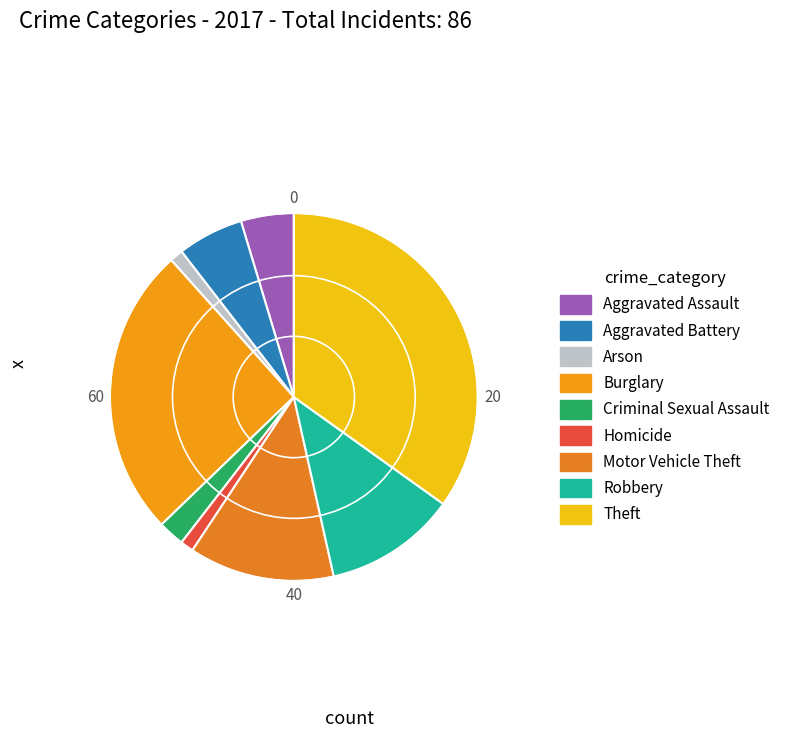

Count the number of slices in the pie.

9